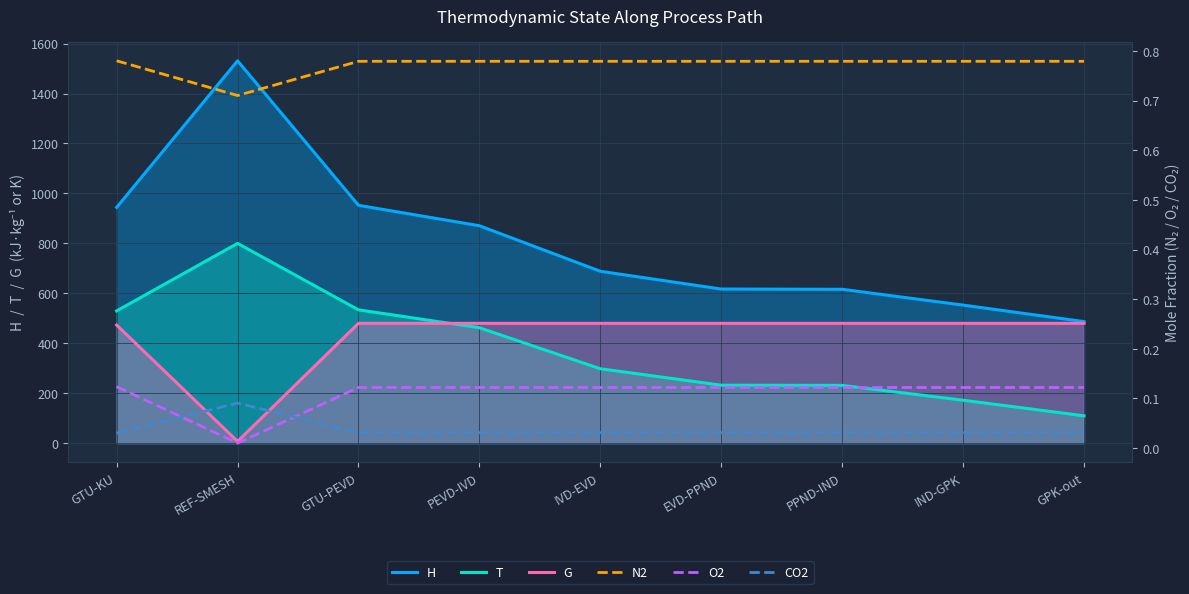

Which series has the largest total across all categories?

H